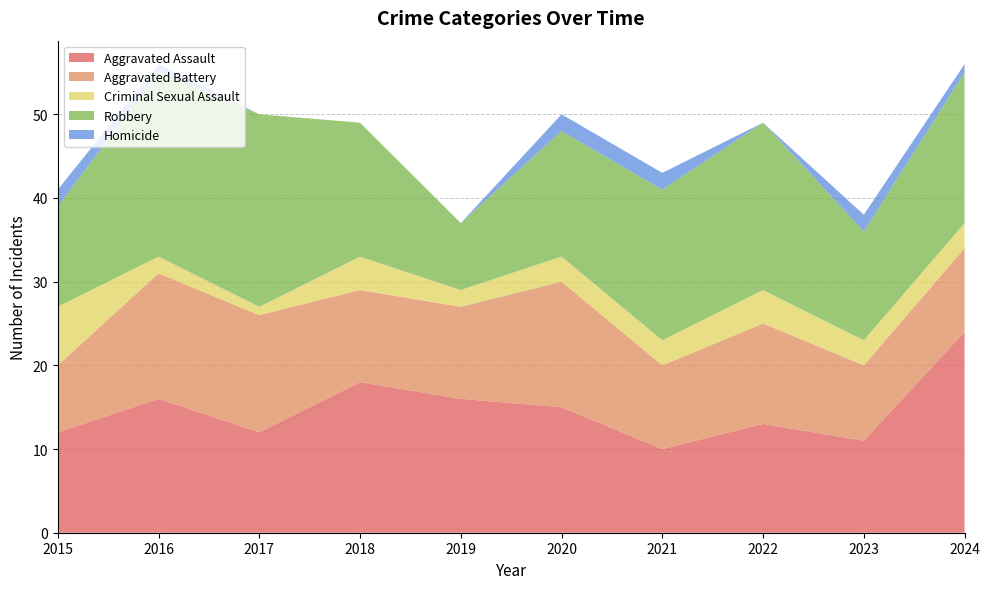

Reading left to right, list all the values displayed in this chart.

Aggravated Assault: 12	16	12	18	16	15	10	13	11	24
Aggravated Battery: 8	15	14	11	11	15	10	12	9	10
Criminal Sexual Assault: 7	2	1	4	2	3	3	4	3	3
Robbery: 12	22	23	16	8	15	18	20	13	18
Homicide: 2	1	0	0	0	2	2	0	2	1